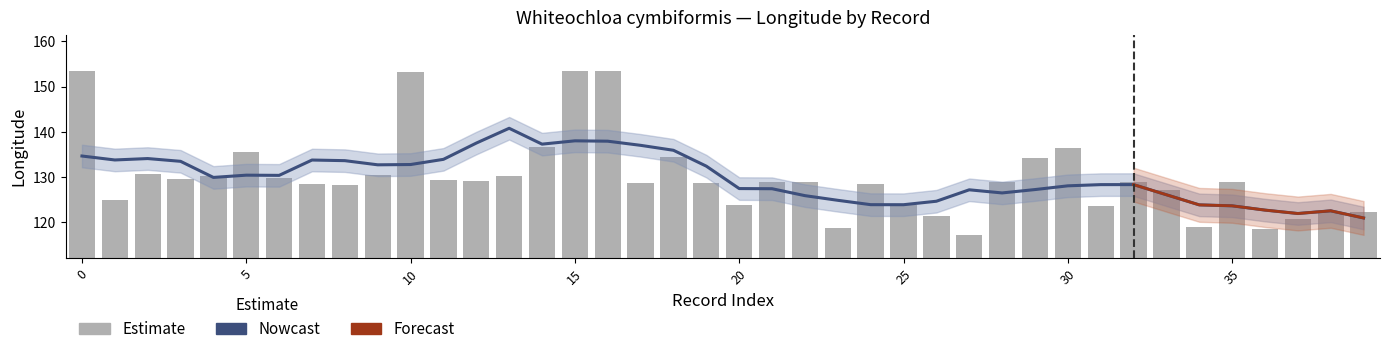

True or false: the data shows 37.2 at 30.

False